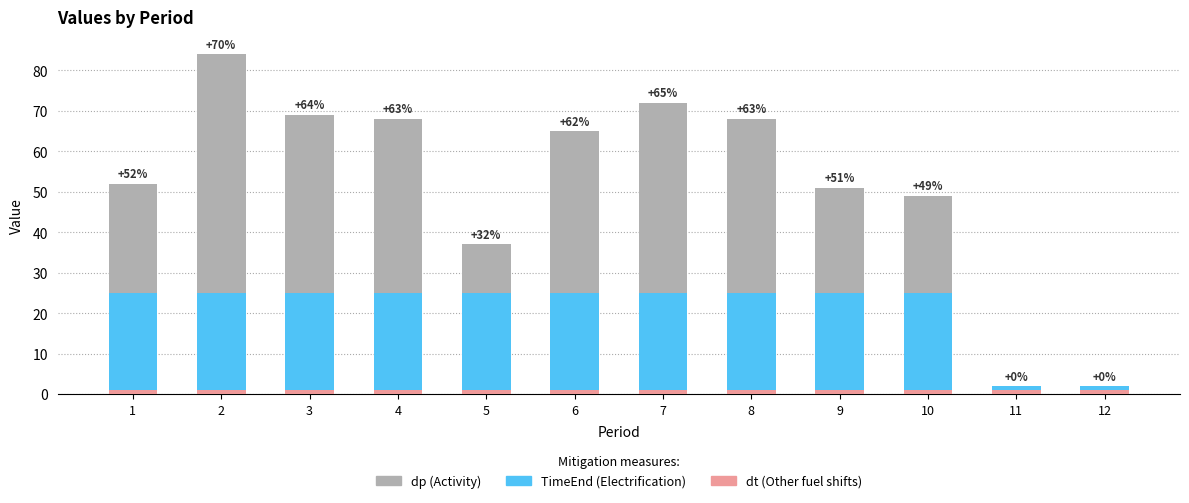

Does the chart contain stacked bars?

Yes